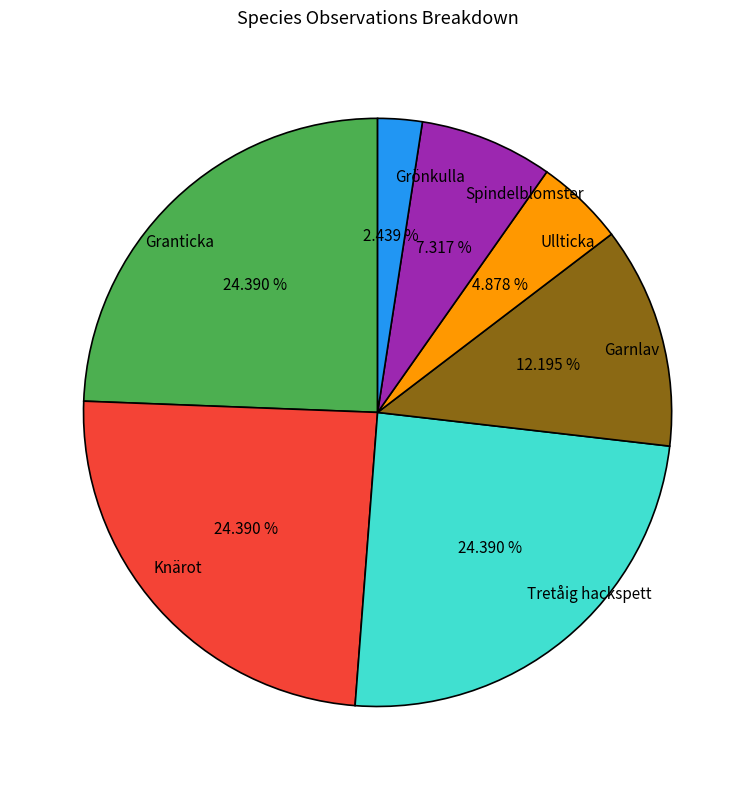

What percentage is NOT represented by Ullticka?

95.1%